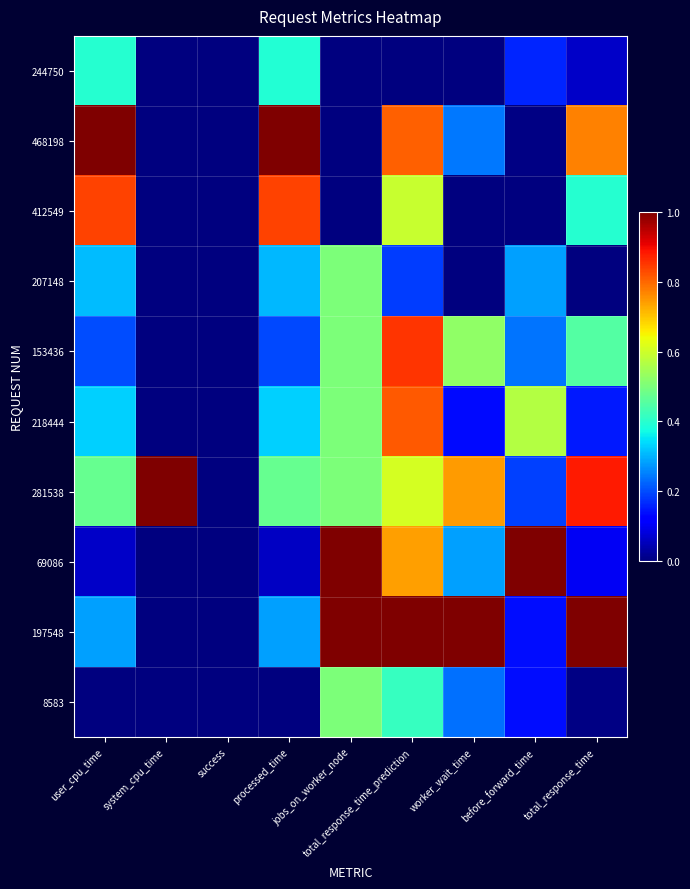

How many series are shown in this chart?

10